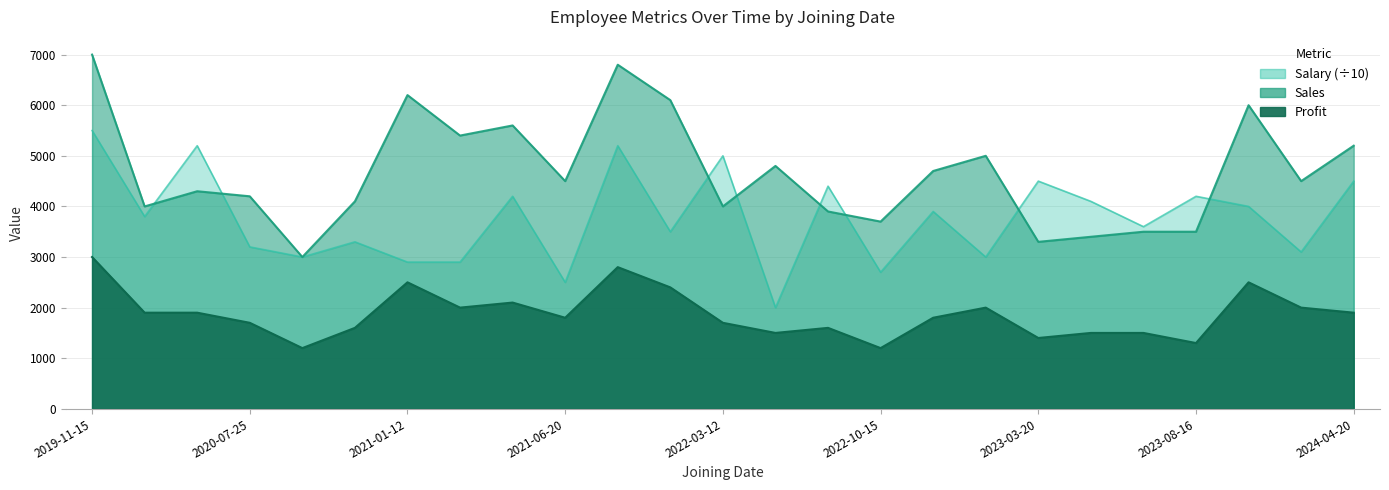

Does the chart have visible grid lines?

Yes